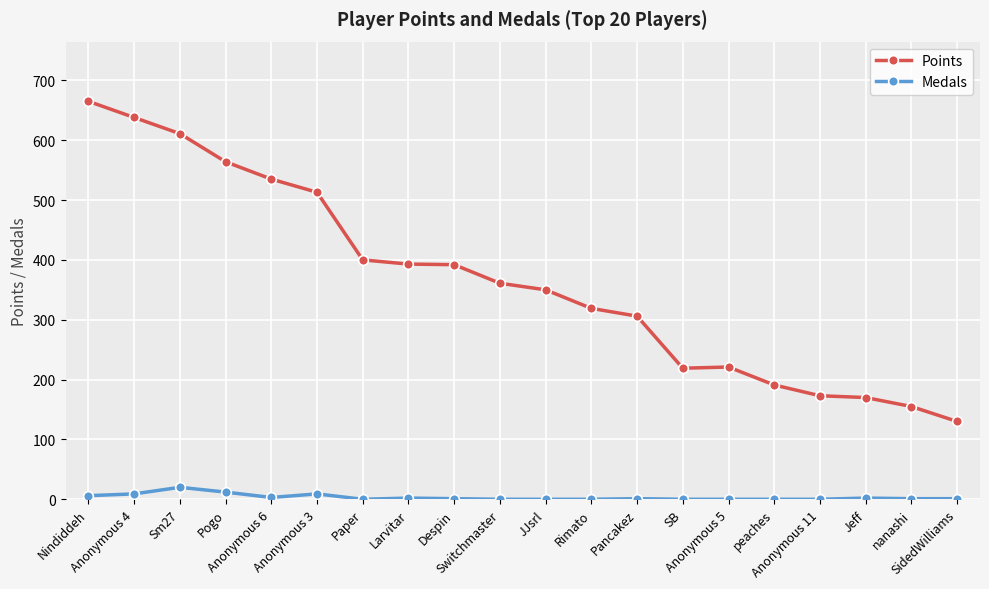

What is the label of the 2nd point from the right?

nanashi